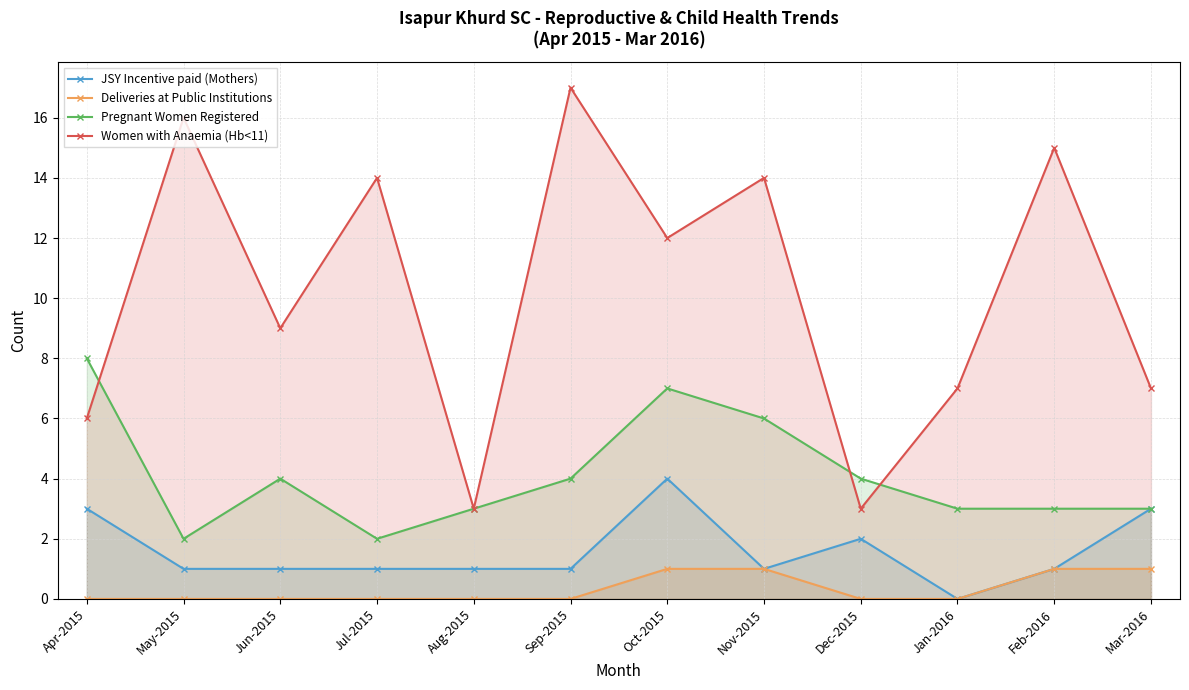

At how many categories does at least one series exceed 9?

6